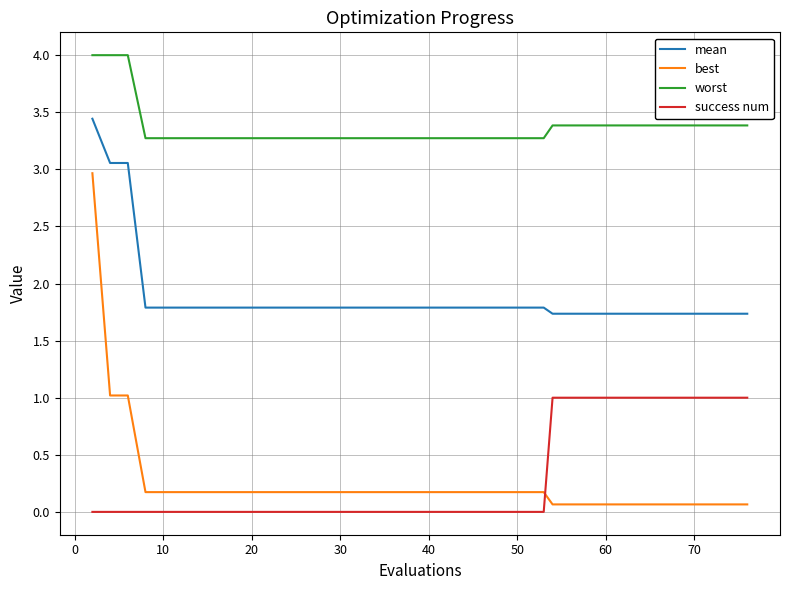

What is the lowest value of the worst series?

3.3